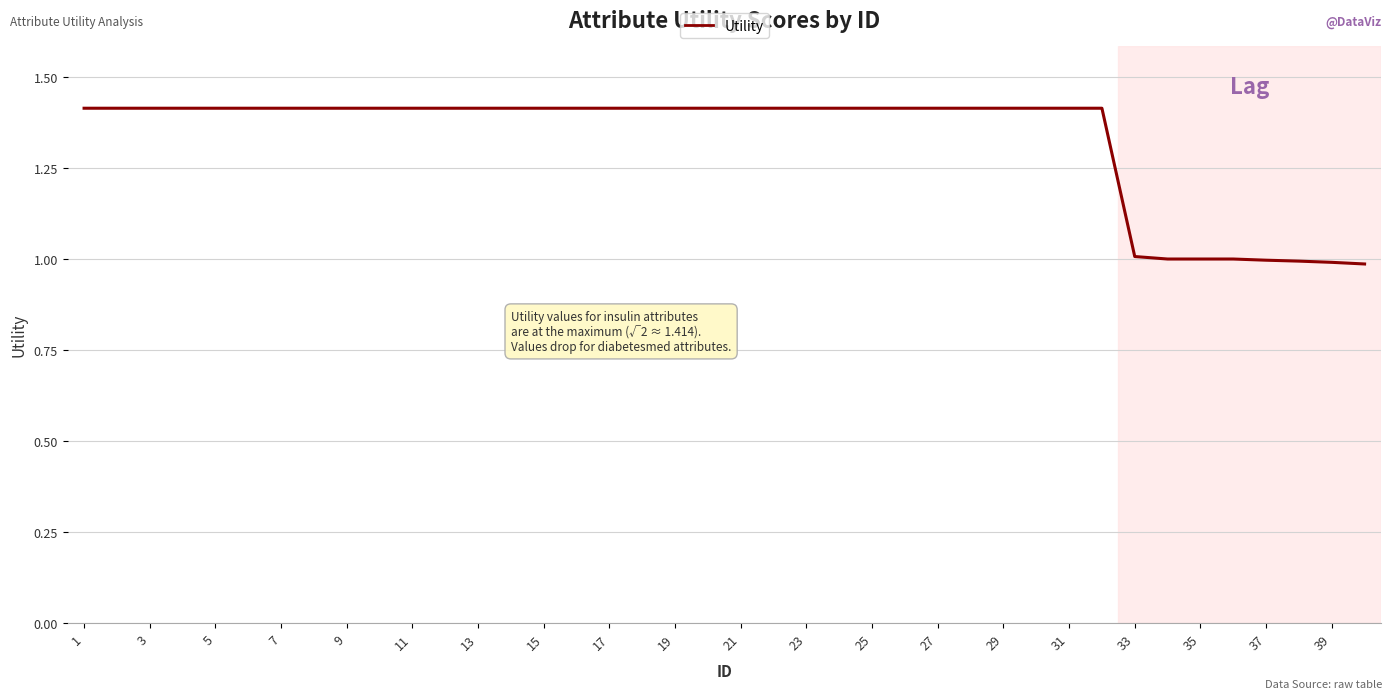

What is the sum of all values?

53.2